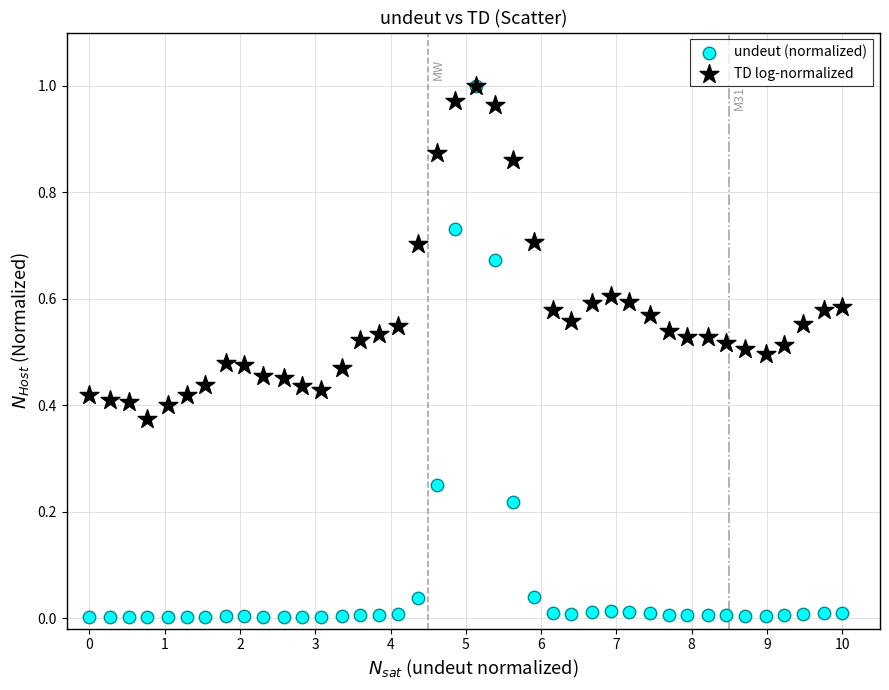

What are all the series names shown in the legend?

undeut (normalized), TD log-normalized